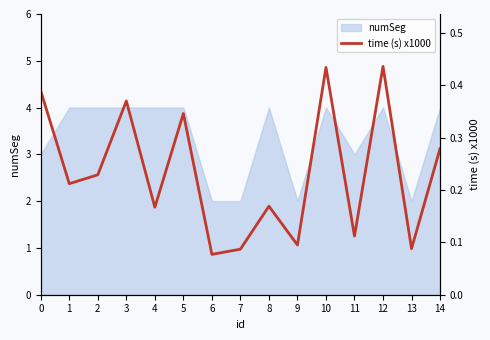

True or false: the data shows 0.4 at 12.

True